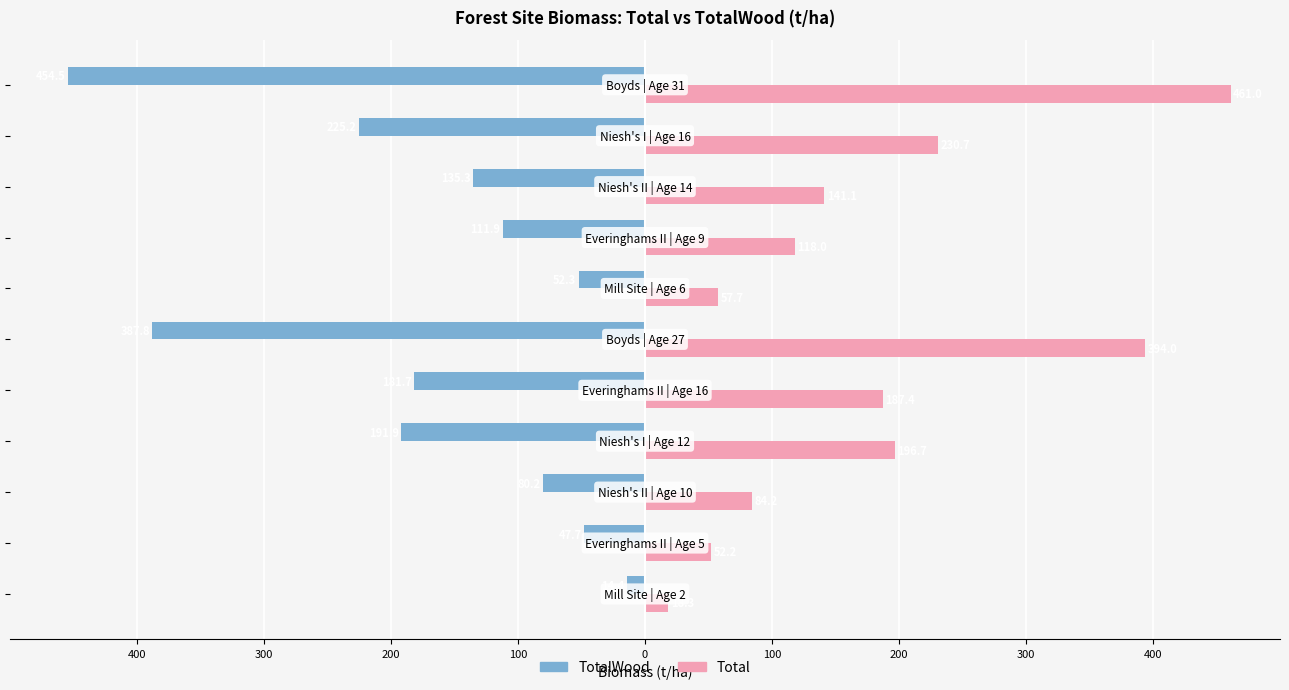

What are all the series names shown in the legend?

TotalWood, Total